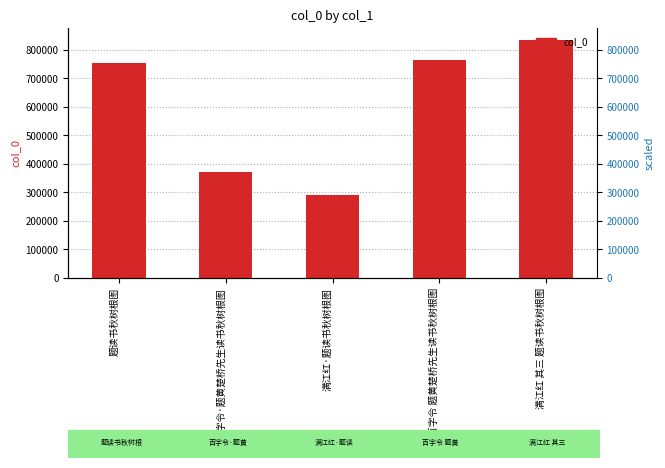

Reading right to left, transcribe all the data shown in this chart.

满江红 其三 题读书秋树根图=835365	百字令 题黄楚桥先生读书秋树根图=765856	满江红·题读书秋树根图=292178	百字令·题黄楚桥先生读书秋树根图=371160	题读书秋树根图=755116